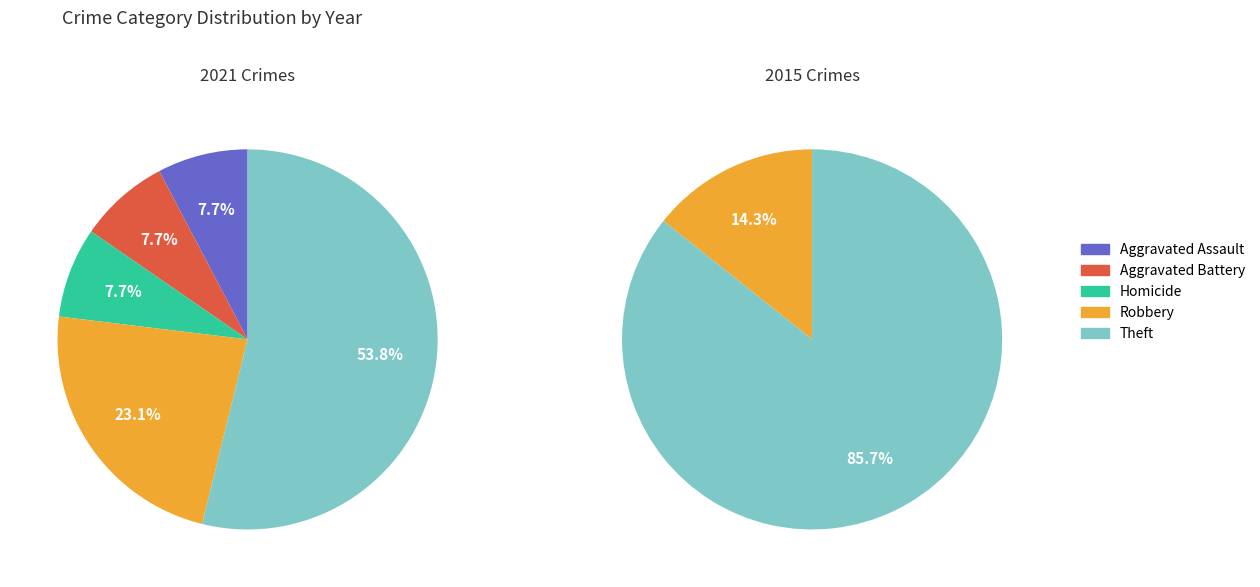

What percentage is the Homicide slice, to the nearest percent?

8%